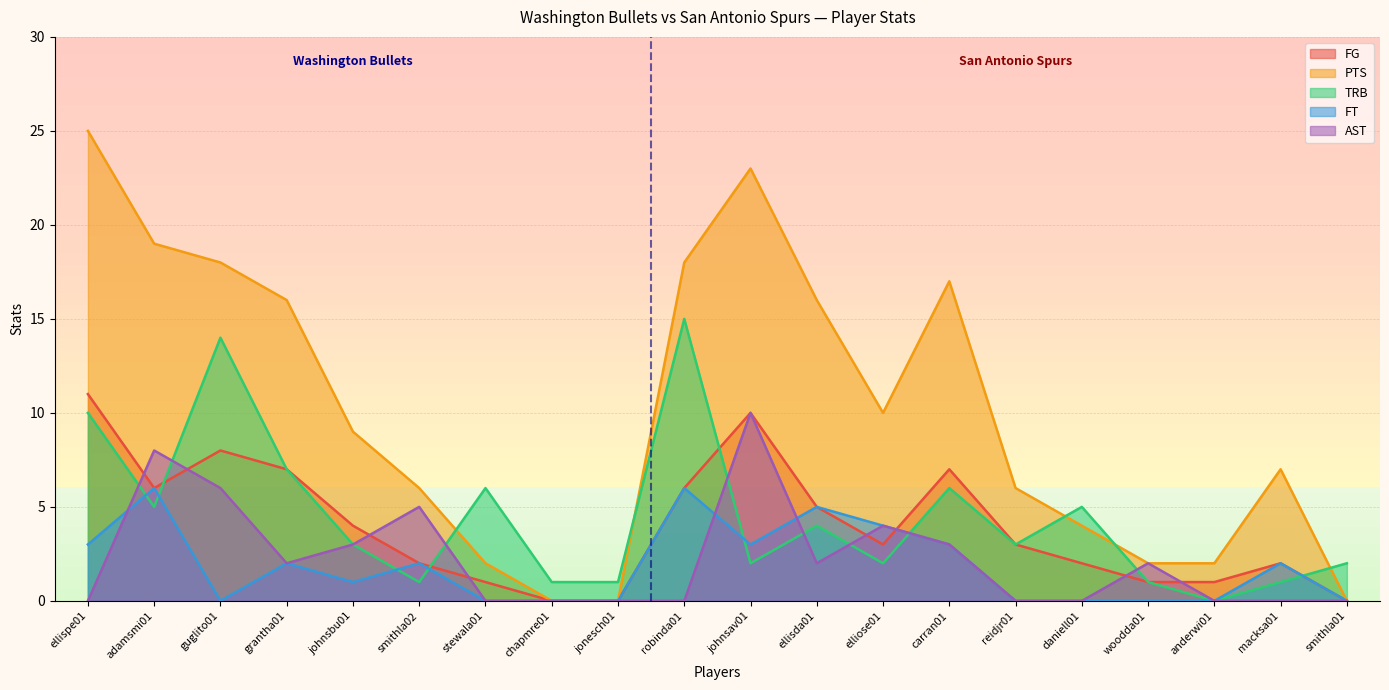

Reading left to right, list all the values displayed in this chart.

FG: 11	6	8	7	4	2	1	0	0	6	10	5	3	7	3	2	1	1	2	0
PTS: 25	19	18	16	9	6	2	0	0	18	23	16	10	17	6	4	2	2	7	0
TRB: 10	5	14	7	3	1	6	1	1	15	2	4	2	6	3	5	1	0	1	2
FT: 3	6	0	2	1	2	0	0	0	6	3	5	4	3	0	0	0	0	2	0
AST: 0	8	6	2	3	5	0	0	0	0	10	2	4	3	0	0	2	0	0	0